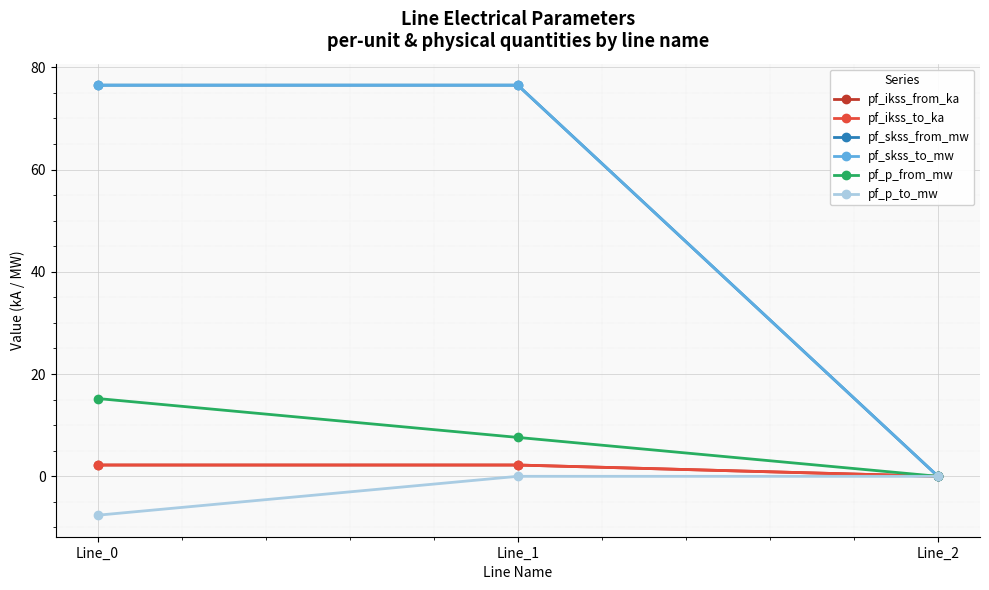

Is this an area chart (filled region under the line)?

No